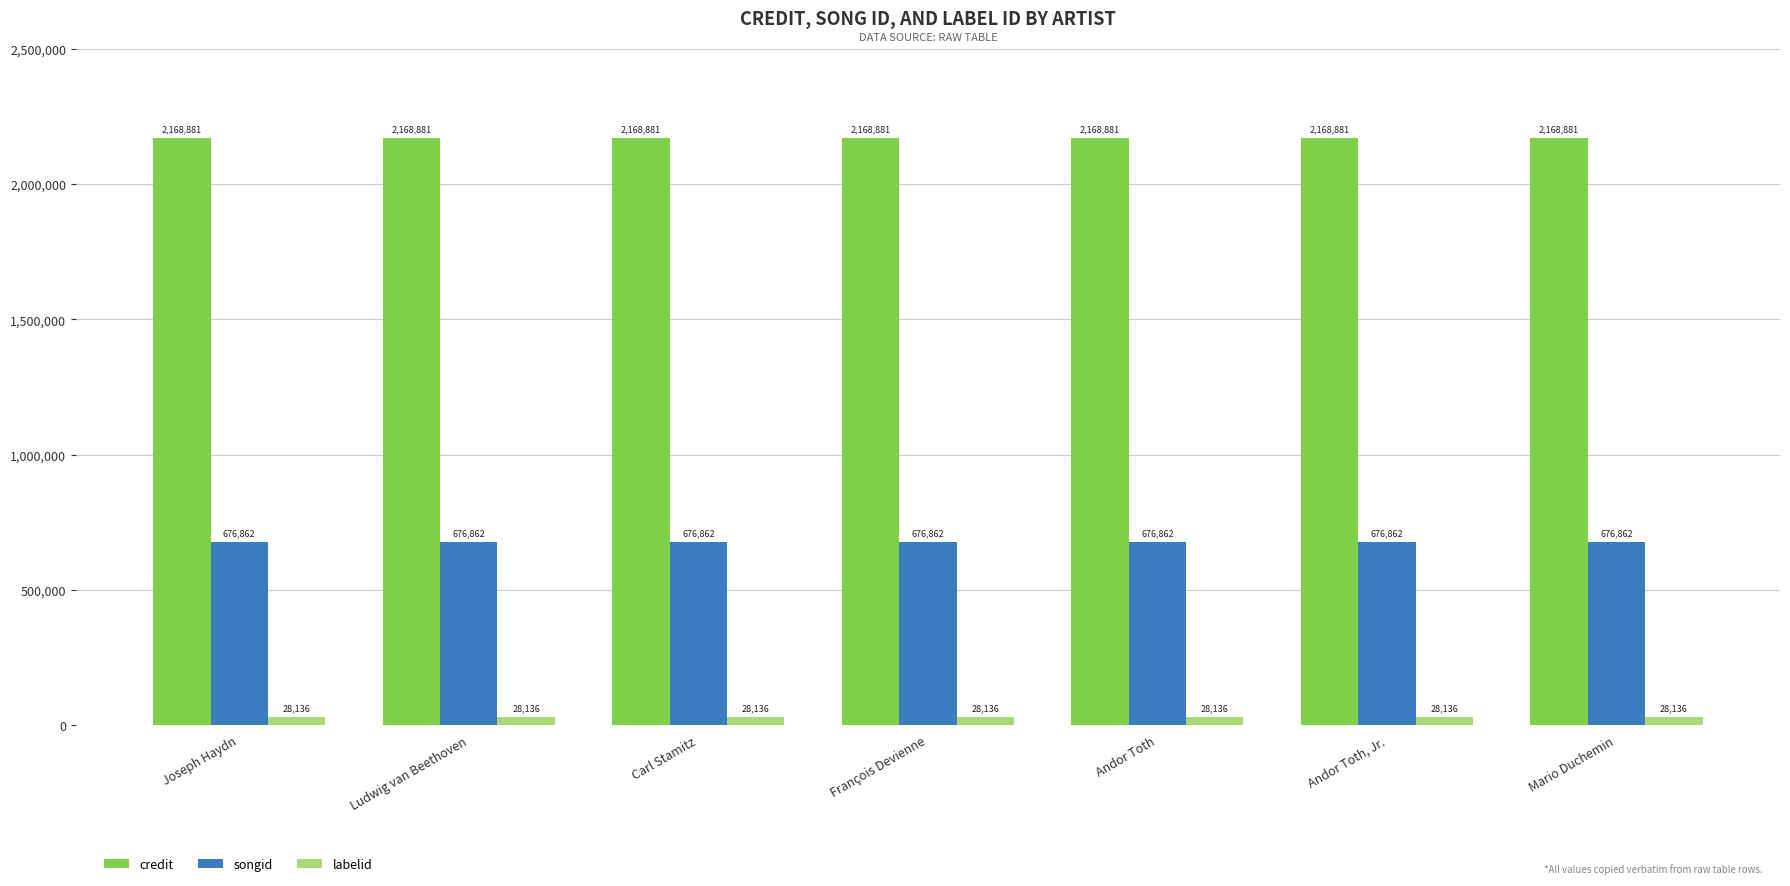

What is the minimum value for songid?

676862